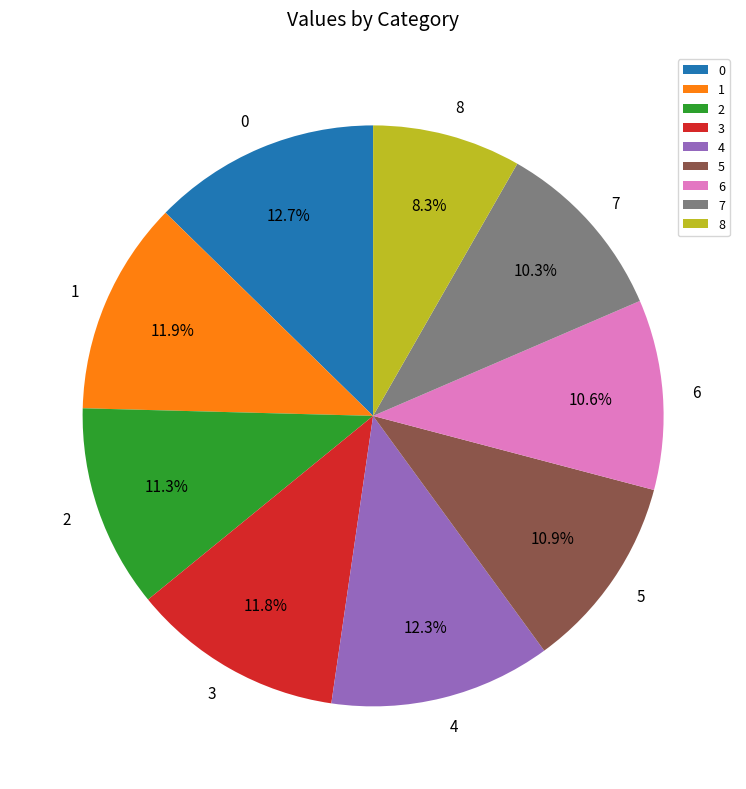

What is the smallest slice in the pie chart?

8